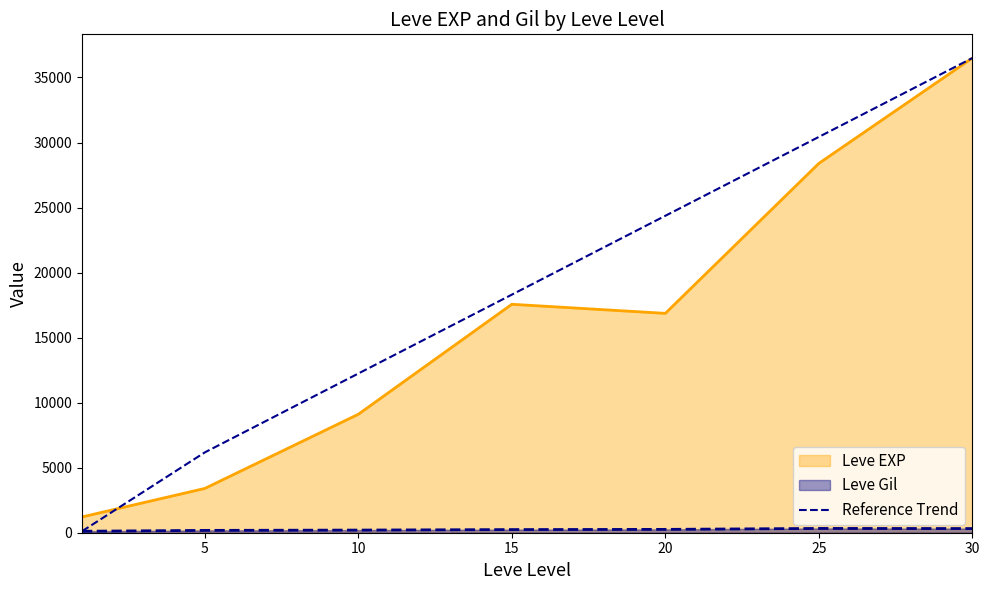

Which series changed the most between 5 and 15?

Leve EXP